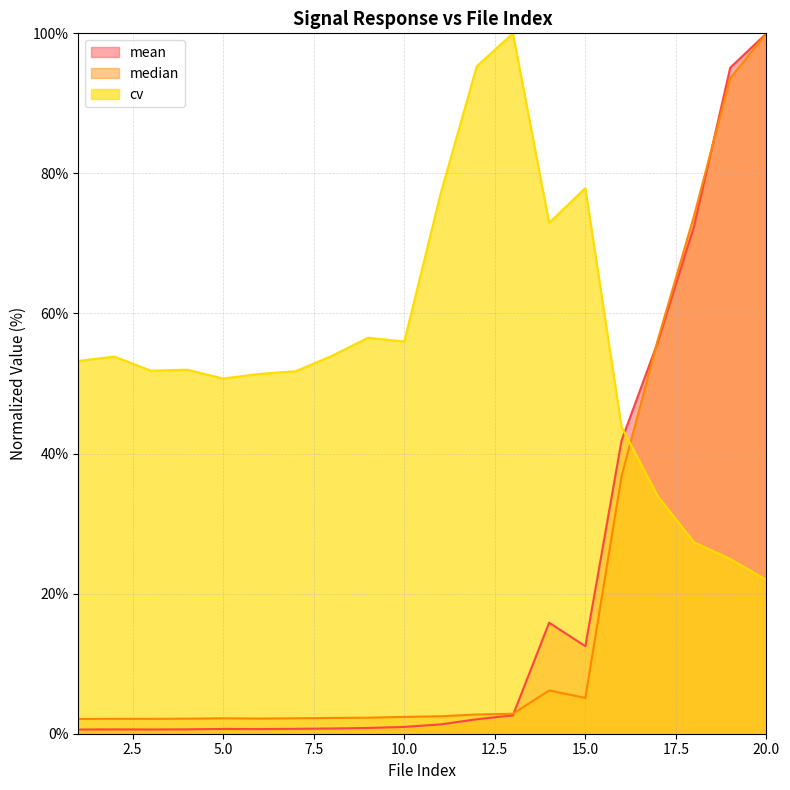

Reading right to left, extract all data points from this chart.

mean: 20=100.0	19=95.1	18=72.4	17=55.9	16=41.9	15=12.5	14=15.9	13=2.6	12=2.1	11=1.3	10=1.0	9=0.8	8=0.7	7=0.7	6=0.7	5=0.7	4=0.6	3=0.6	2=0.6	1=0.6
median: 20=100.0	19=93.6	18=73.9	17=56.2	16=36.8	15=5.1	14=6.2	13=2.8	12=2.7	11=2.5	10=2.4	9=2.3	8=2.2	7=2.2	6=2.2	5=2.2	4=2.1	3=2.1	2=2.1	1=2.1
cv: 20=22.0	19=24.9	18=27.3	17=33.9	16=43.8	15=77.9	14=72.9	13=100.0	12=95.3	11=77.0	10=56.0	9=56.5	8=53.9	7=51.8	6=51.4	5=50.7	4=52.0	3=51.8	2=53.8	1=53.2